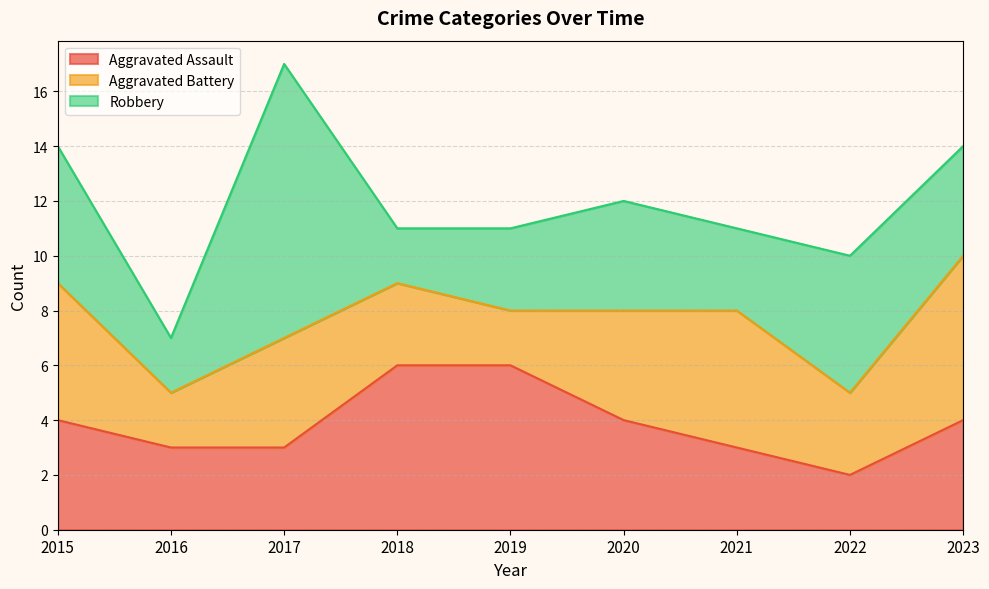

At which category does the chart reach its minimum across all series?

2022